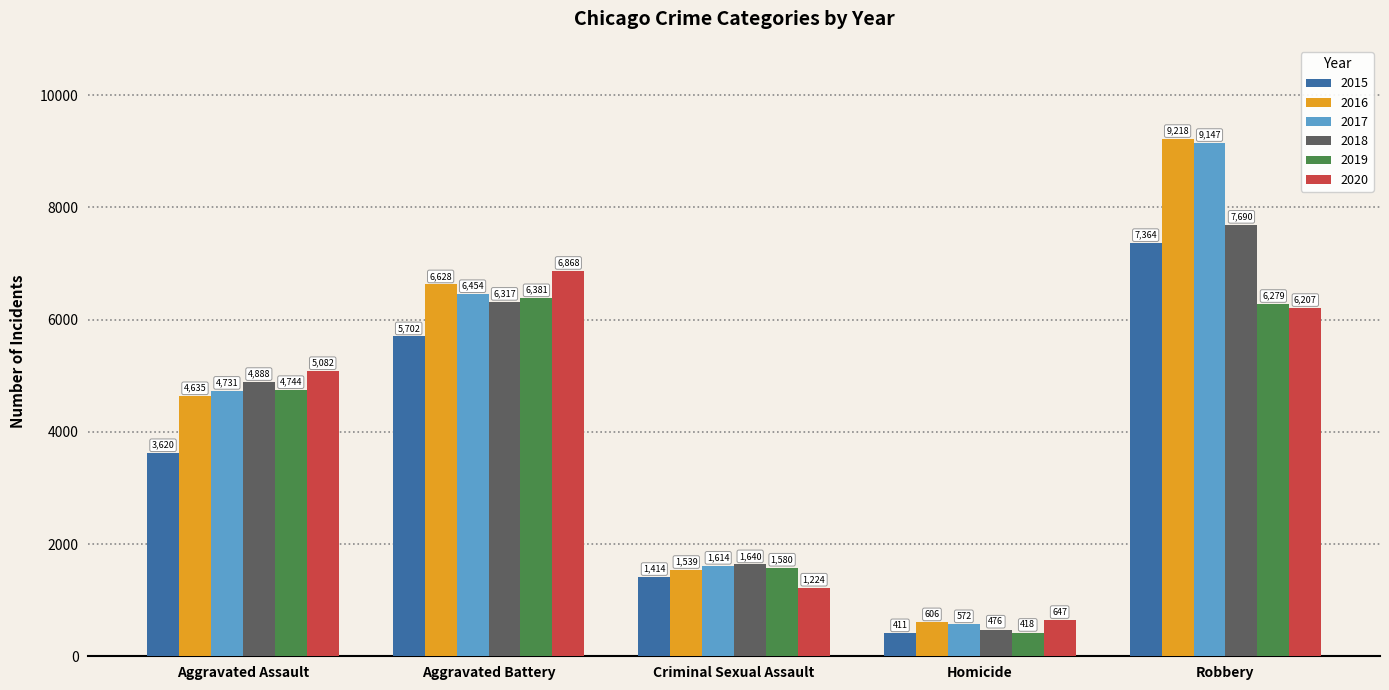

Reading left to right, list all the values displayed in this chart.

2015: Aggravated Assault=3620	Aggravated Battery=5702	Criminal Sexual Assault=1414	Homicide=411	Robbery=7364
2016: Aggravated Assault=4635	Aggravated Battery=6628	Criminal Sexual Assault=1539	Homicide=606	Robbery=9218
2017: Aggravated Assault=4731	Aggravated Battery=6454	Criminal Sexual Assault=1614	Homicide=572	Robbery=9147
2018: Aggravated Assault=4888	Aggravated Battery=6317	Criminal Sexual Assault=1640	Homicide=476	Robbery=7690
2019: Aggravated Assault=4744	Aggravated Battery=6381	Criminal Sexual Assault=1580	Homicide=418	Robbery=6279
2020: Aggravated Assault=5082	Aggravated Battery=6868	Criminal Sexual Assault=1224	Homicide=647	Robbery=6207